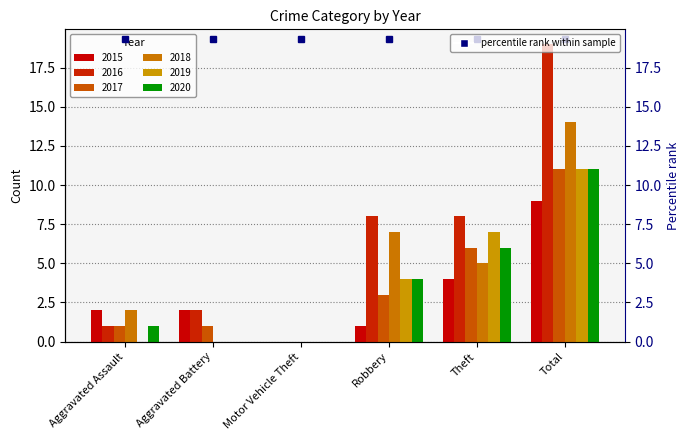

What is the label of the 2nd bar from the right?

Theft